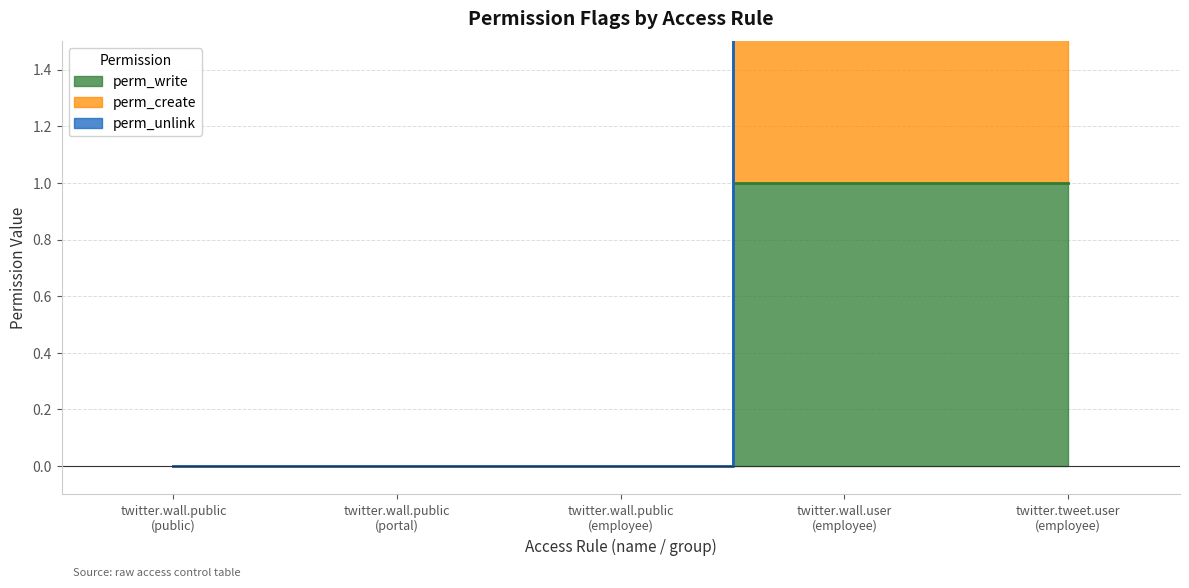

What is the value of the perm_write point at the 4th from the left?

1